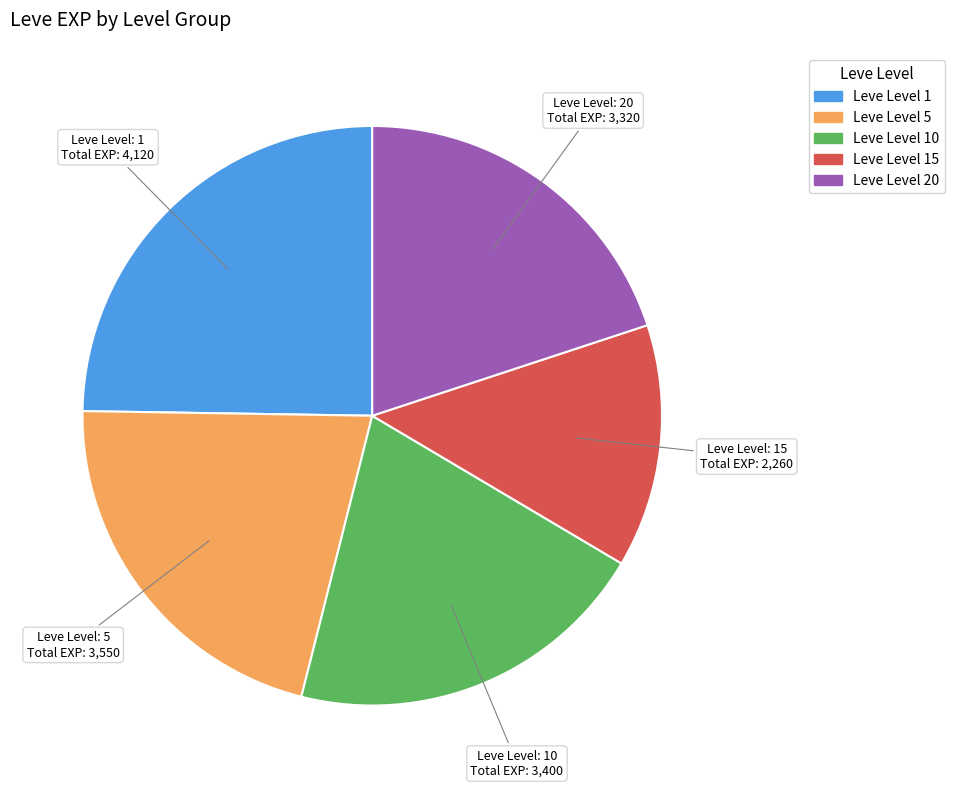

How many segments does this pie chart have?

5